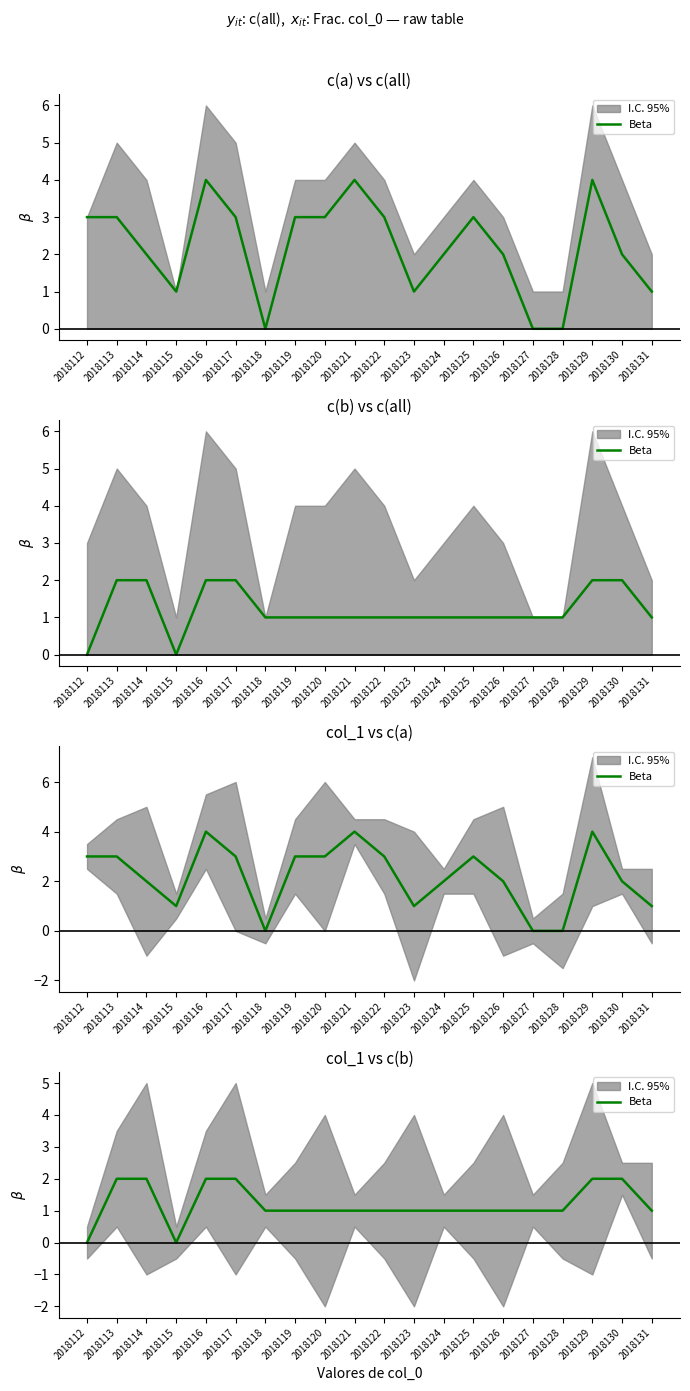

The value at 2018121 is 0. True or false?

False